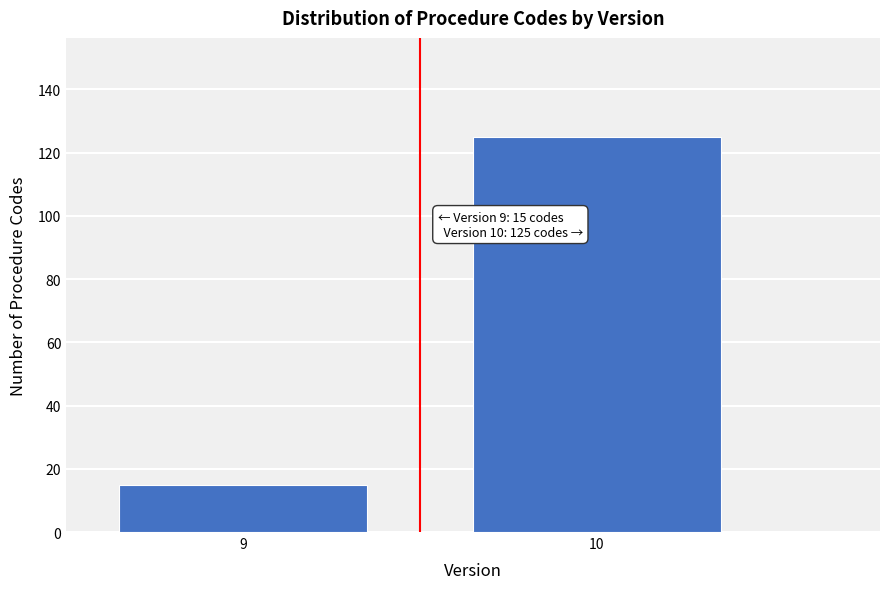

Reading left to right, what are all the values shown in this chart?

9=15	10=125